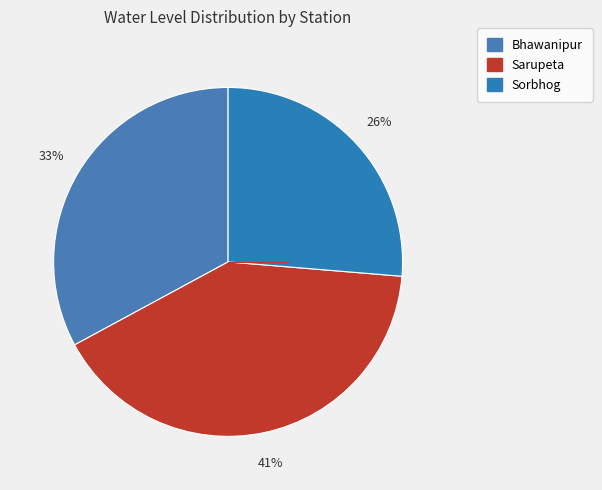

What percentage is NOT represented by Sorbhog?

73.7%